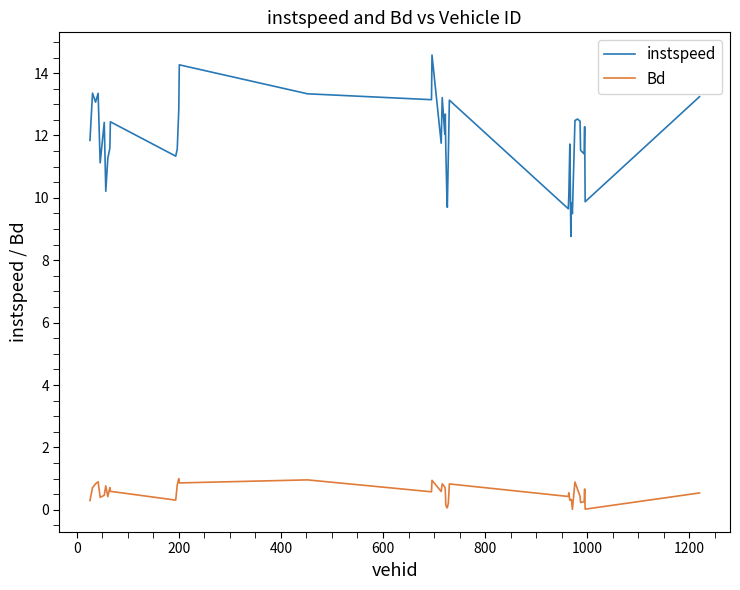

Is this an area chart (filled region under the line)?

No